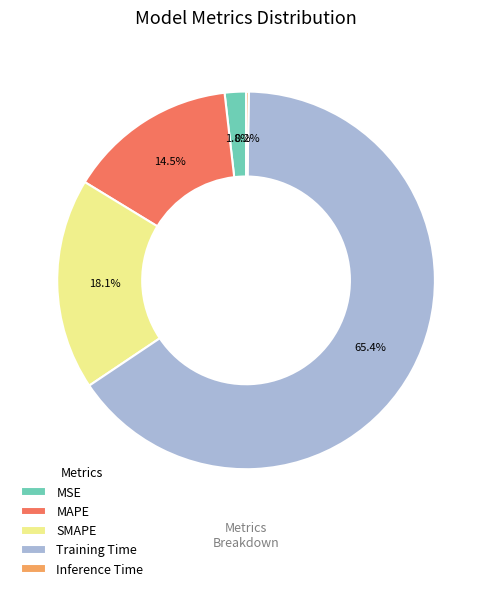

Which slice is the largest?

Training Time